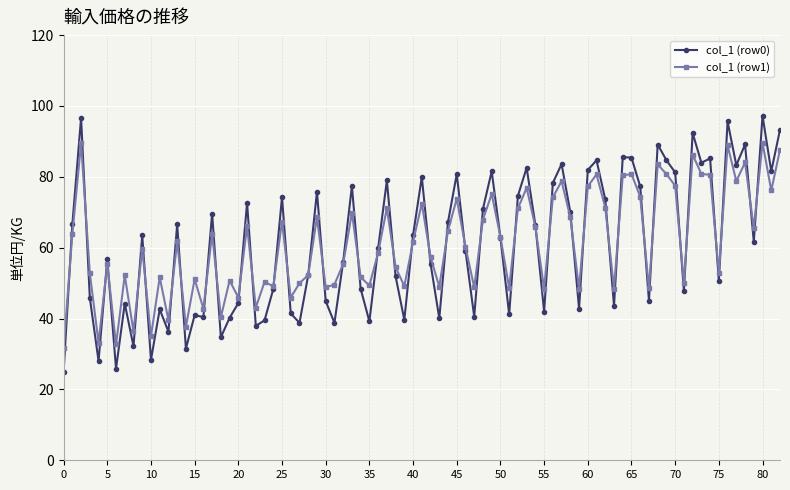

List the series in order of their peak value, highest first.

col_1 (row0), col_1 (row1)